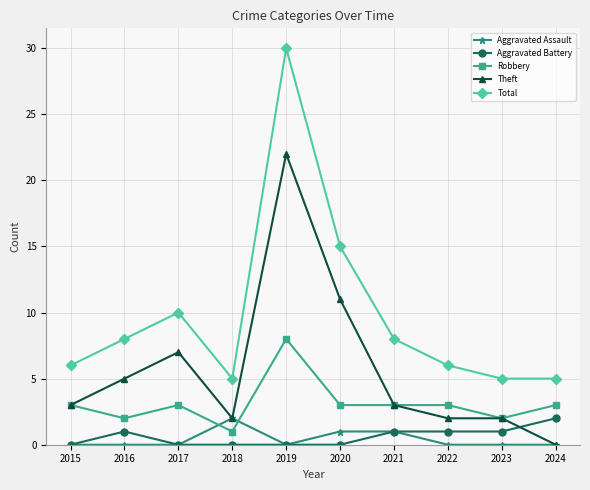

The Robbery series shows 3 at 2020. True or false?

True